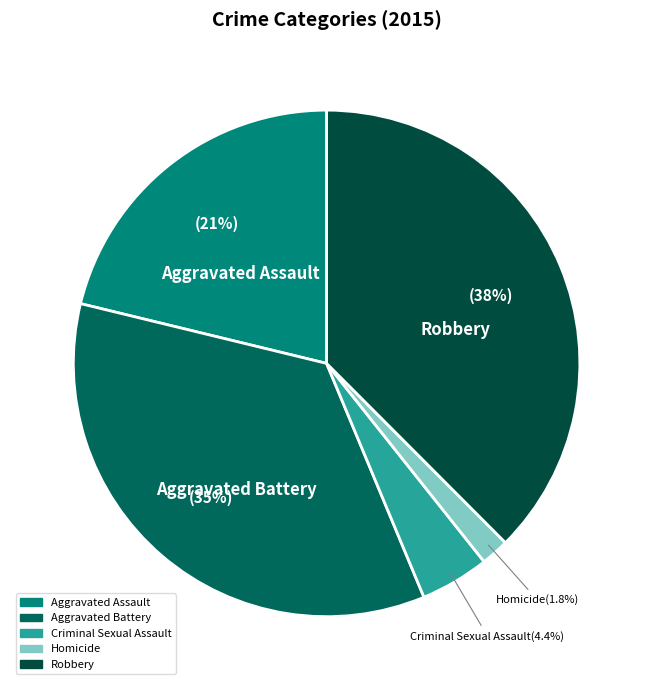

How many slices are in this pie chart?

5